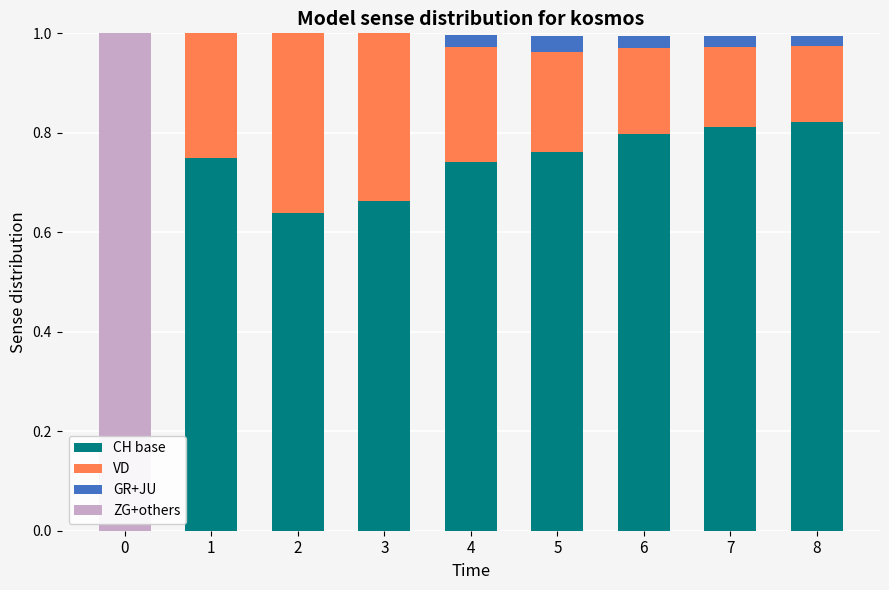

The value of CH base at 7 is 0.8. True or false?

True